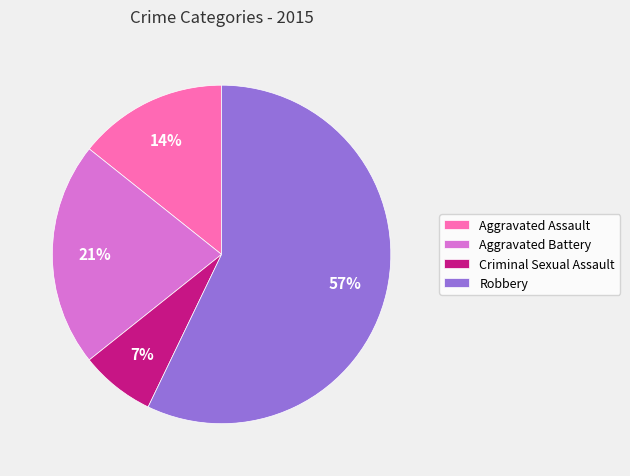

Approximately how many times larger is the value at Criminal Sexual Assault compared to Aggravated Battery?

0.3